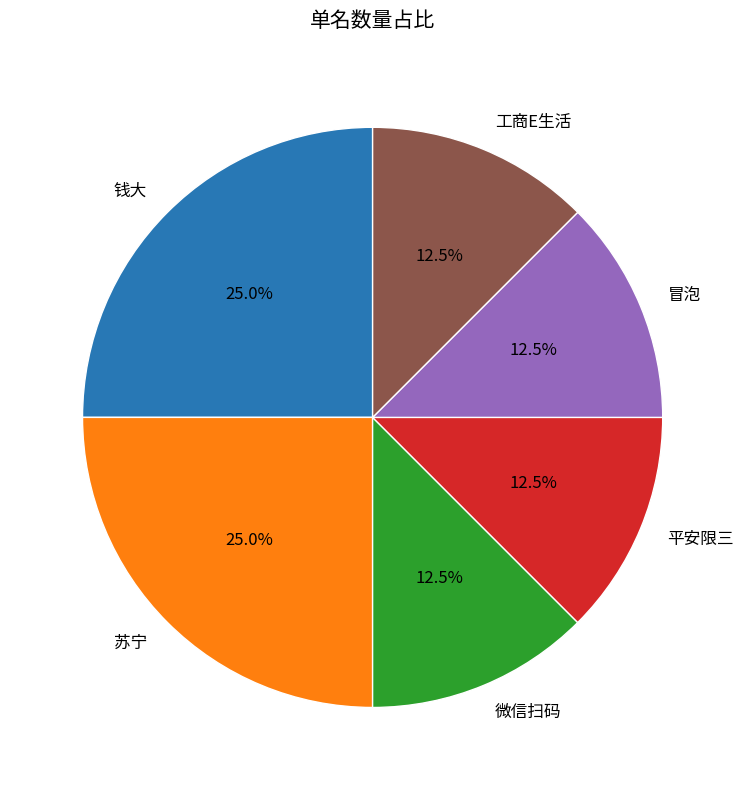

Which has a higher value, 苏宁 or 工商E生活?

苏宁